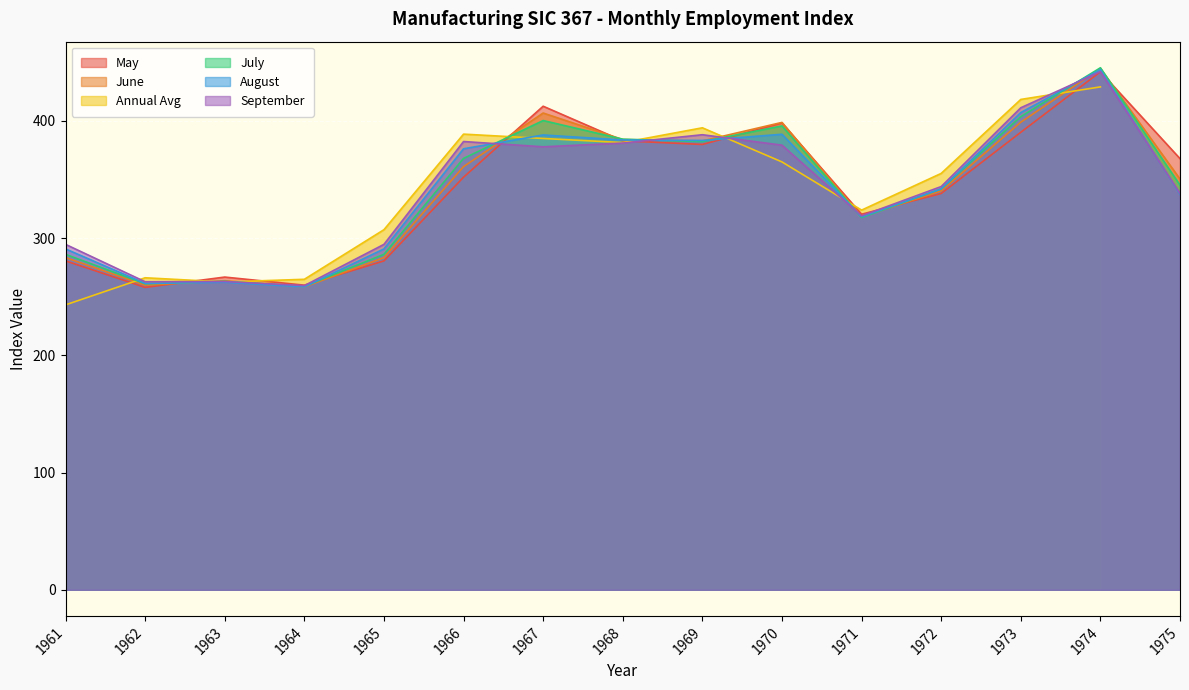

What is the lowest value of the August series?

258.3